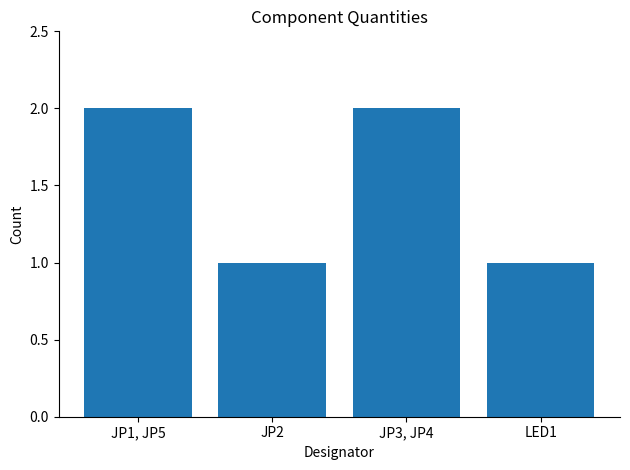

Between JP2 and JP3, JP4, which is larger?

JP3, JP4